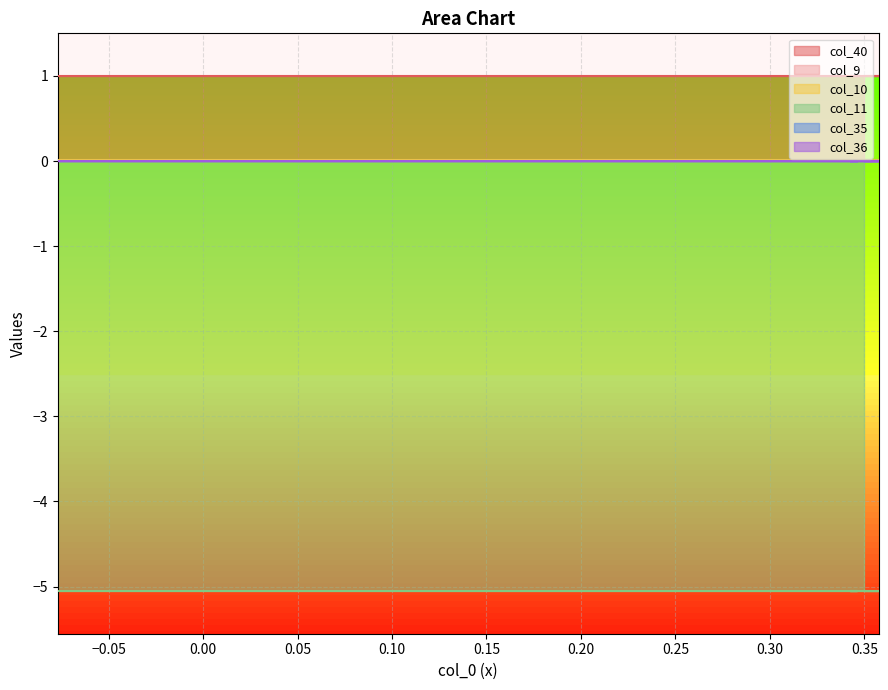

How many series are shown in this chart?

6